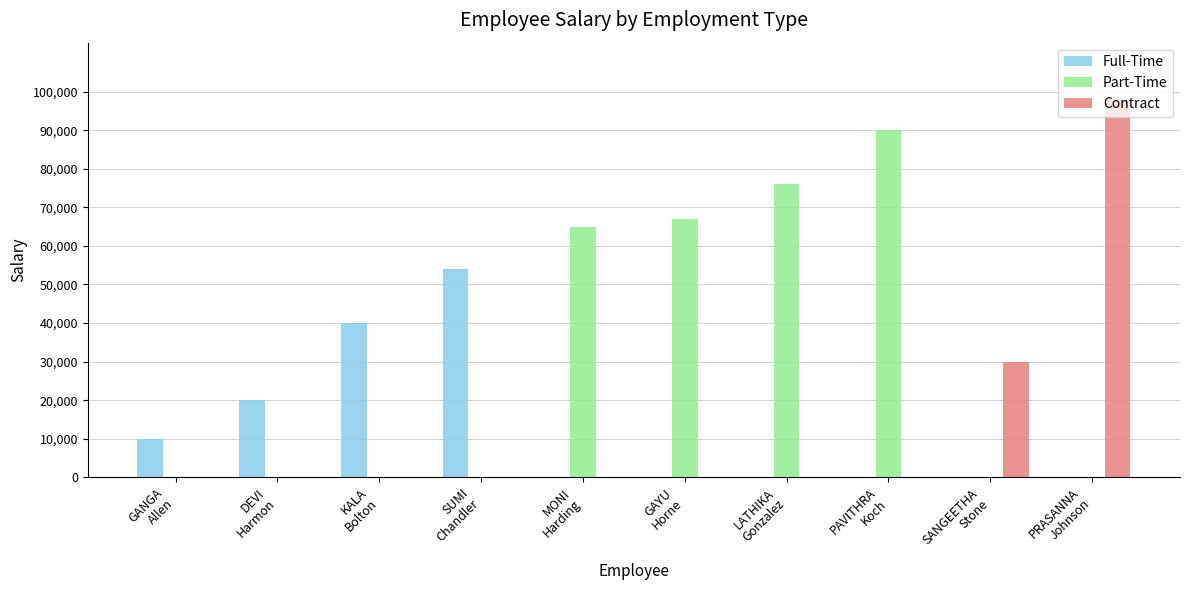

Between KALA
Bolton and SANGEETHA
Stone, which series saw the biggest shift?

Full-Time